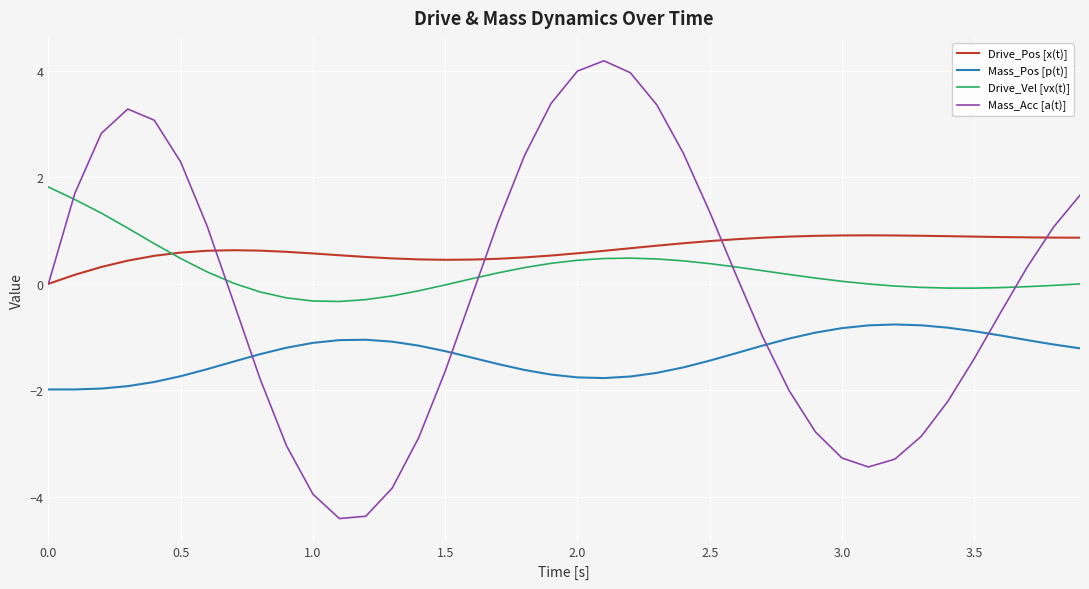

What is the minimum value shown in the chart?

-4.4